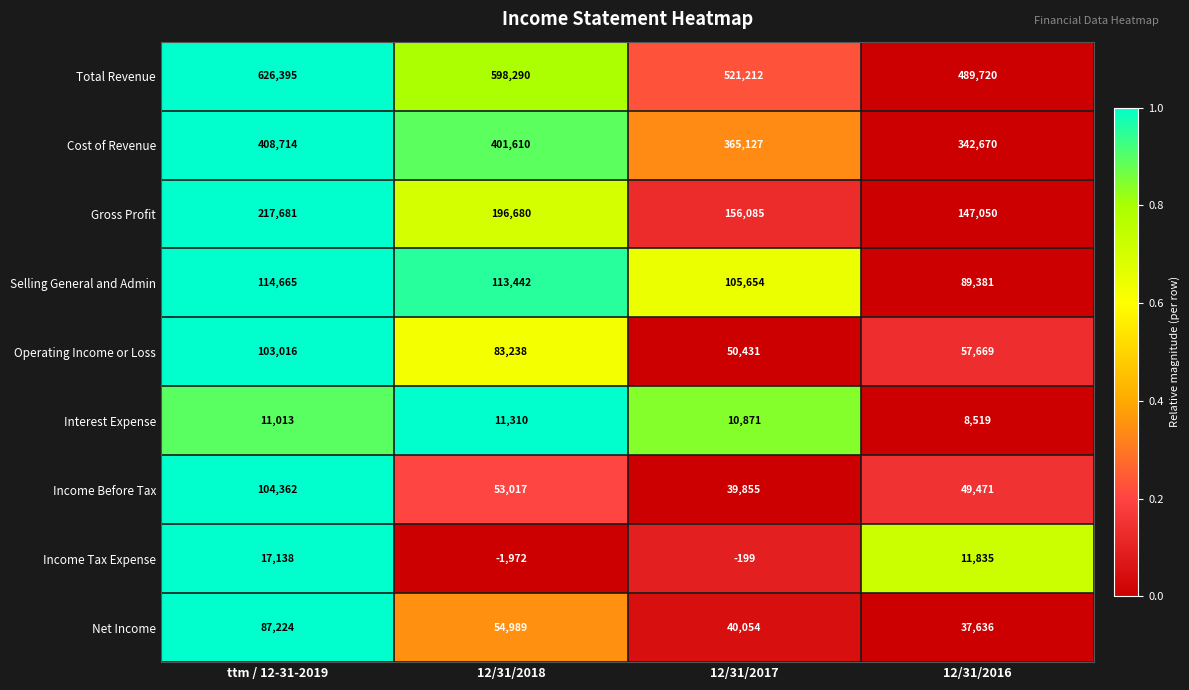

Between ttm / 12-31-2019 and 12/31/2017, which series saw the biggest shift?

Total Revenue